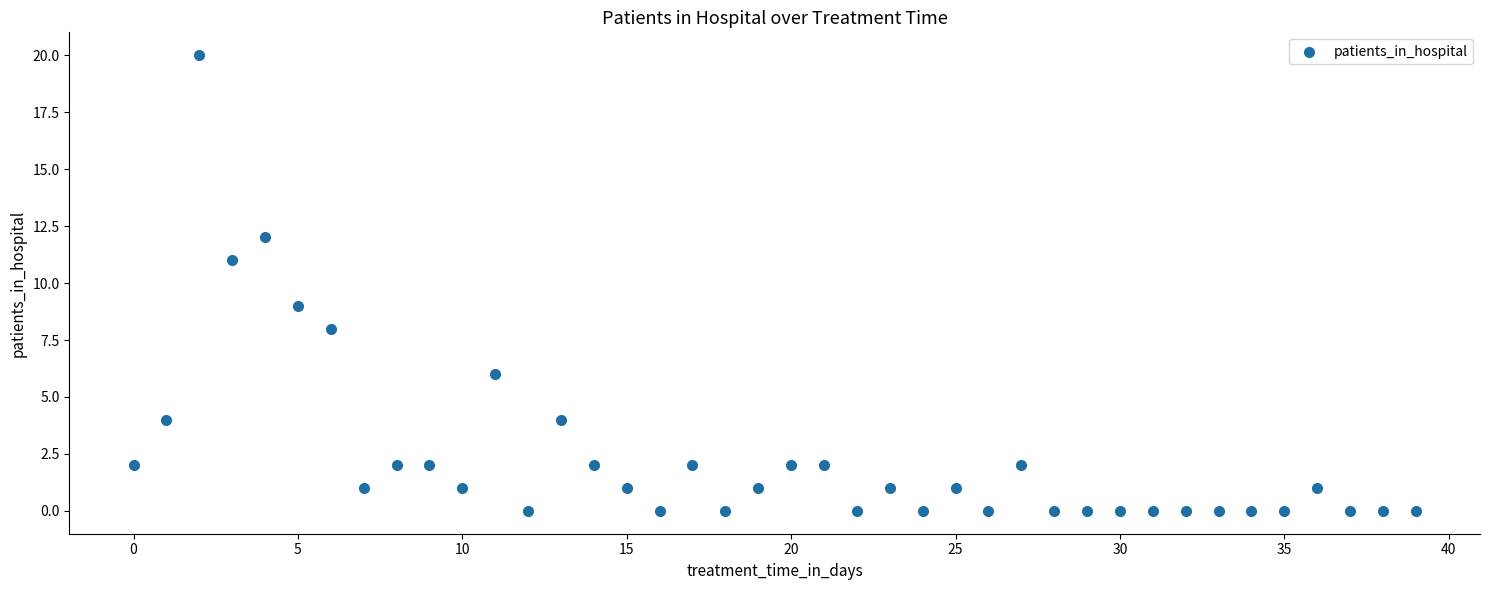

What is the range of Y values (max minus min)?

20